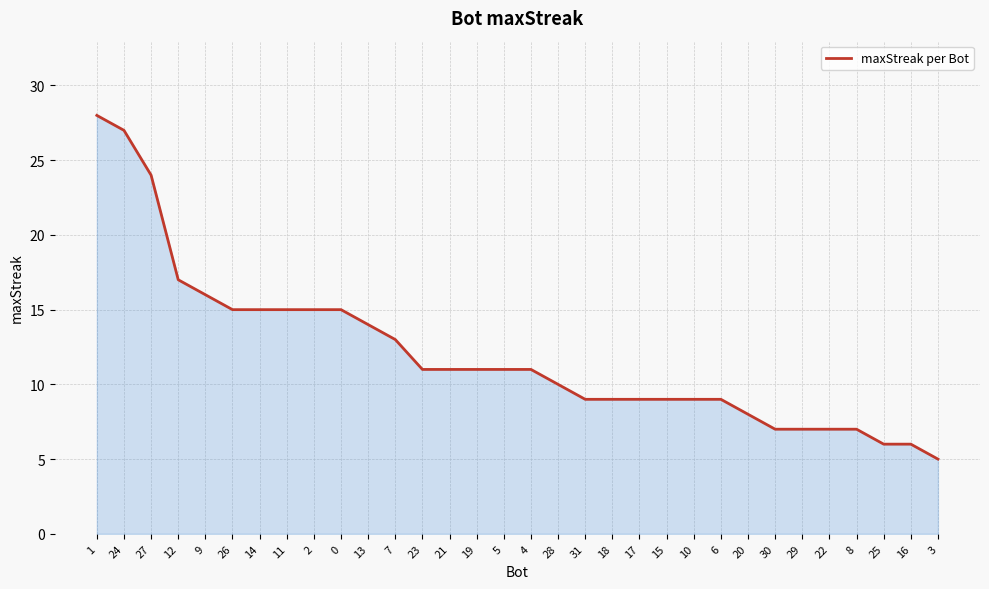

How many lines are shown in the chart?

1